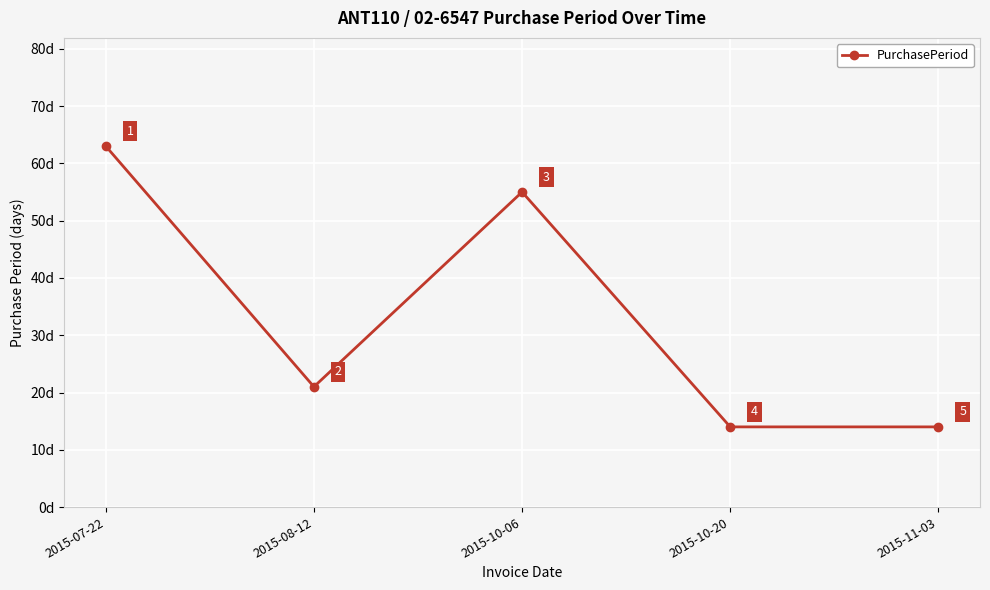

What is the label of the 2nd point from the right?

2015-10-20